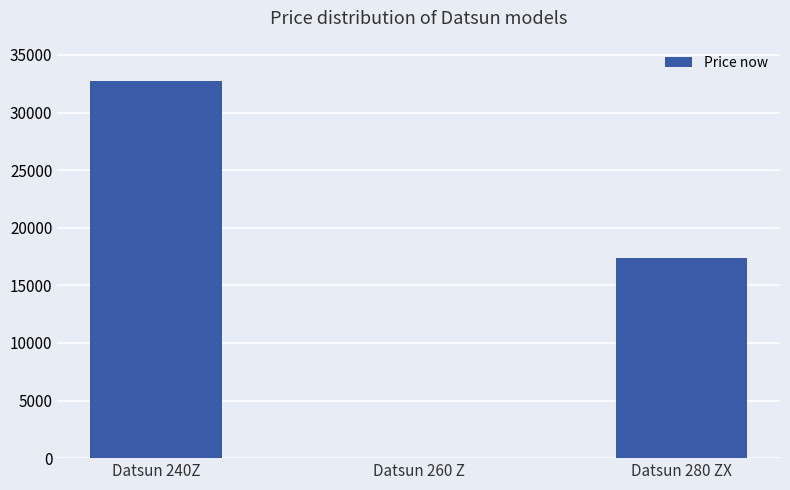

Is it true that the value at Datsun 280 ZX is 10564?

False